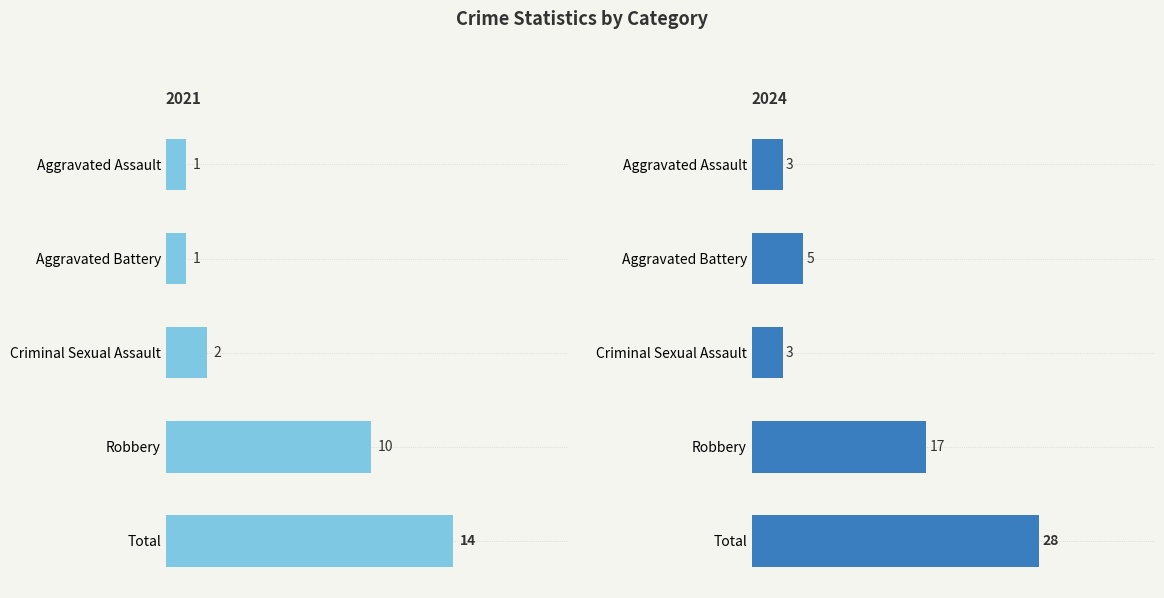

Between Robbery and Criminal Sexual Assault, which is larger?

Robbery